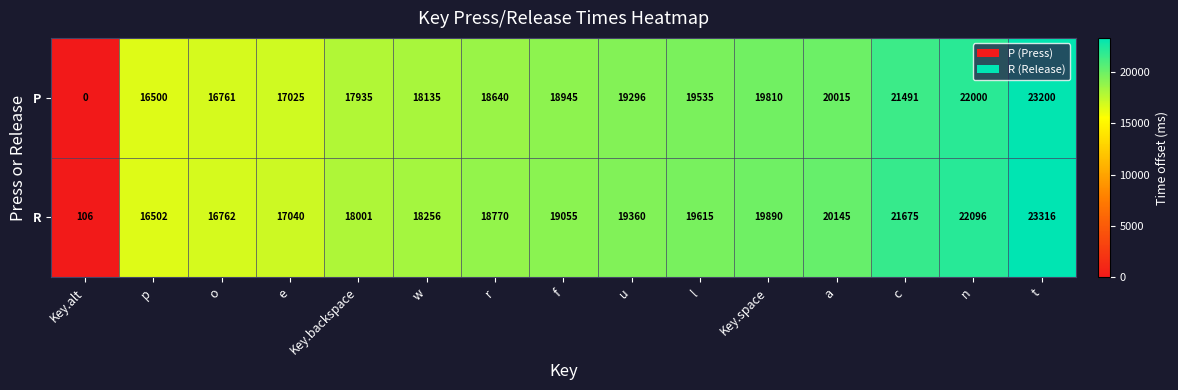

At which category is the sum across all series the highest?

t